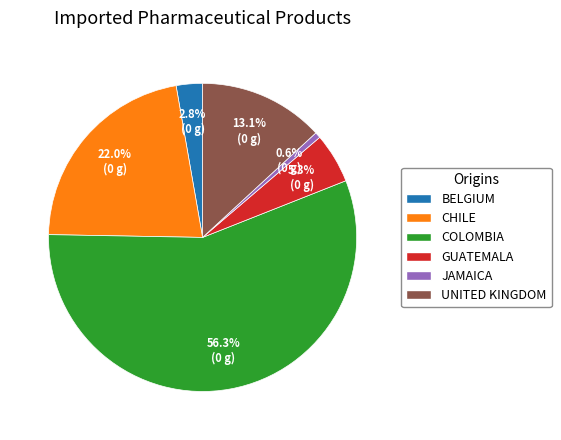

Is there any slice that represents more than half of the pie?

Yes